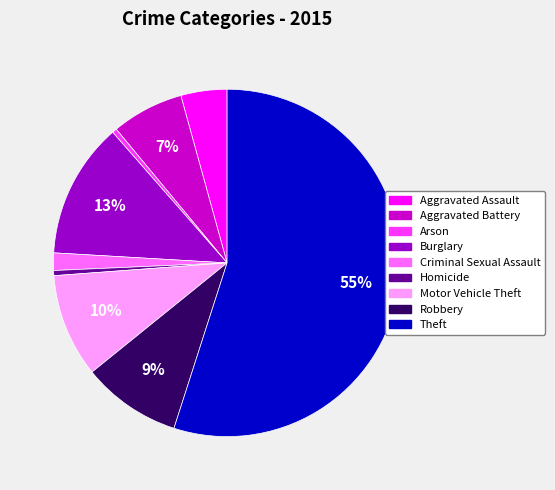

Which has a higher value, Arson or Motor Vehicle Theft?

Motor Vehicle Theft